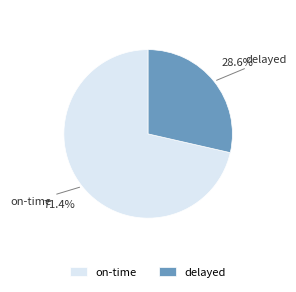

Is it true that delayed is 29% of the pie?

True